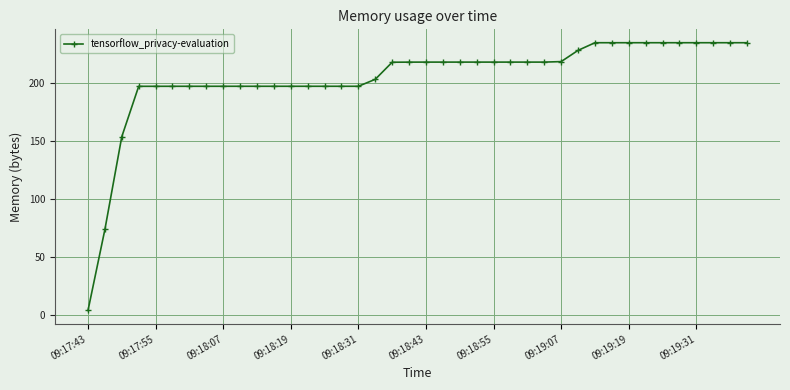

What is the maximum value shown in the chart?

235.0